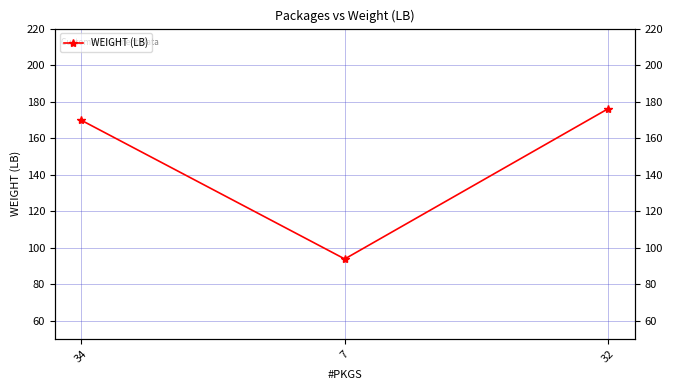

What is the sum of the values at 34 and 32?

346.0